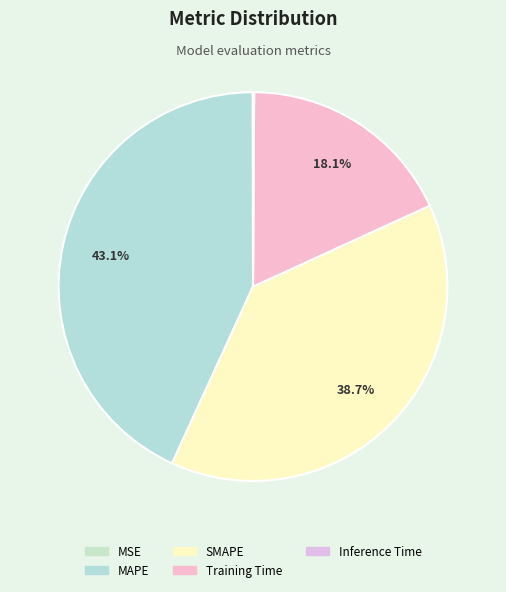

The Inference Time slice represents 0% of the pie. True or false?

True